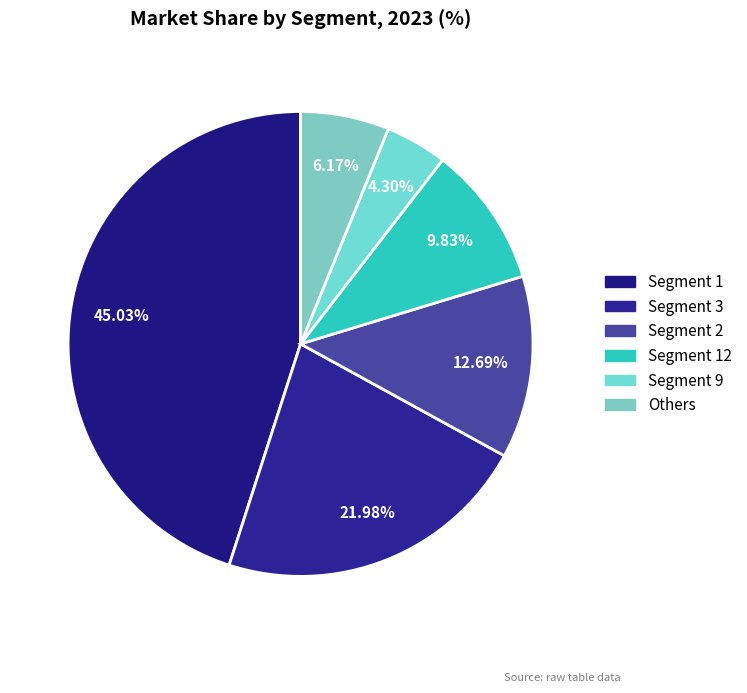

To the nearest percent, what is the average slice percentage?

17%